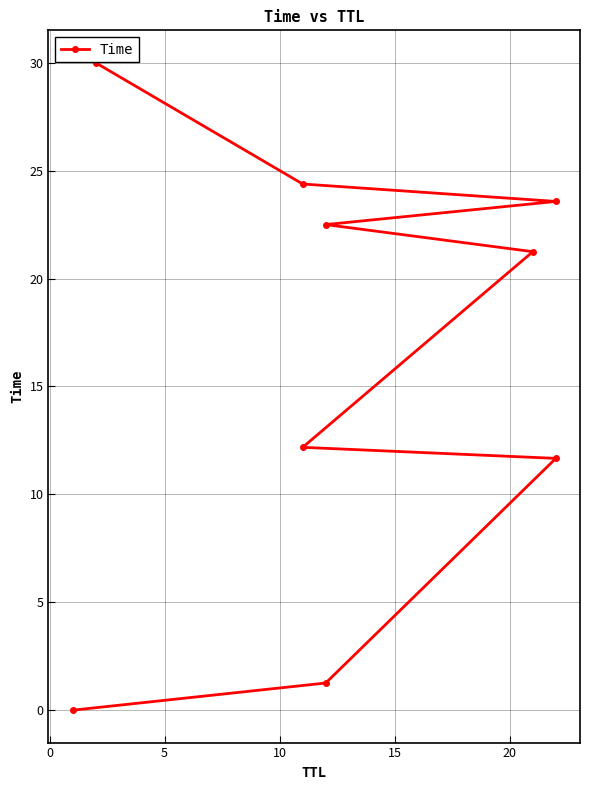

What is the ratio of the value at 10 to the value at 5?

1.0